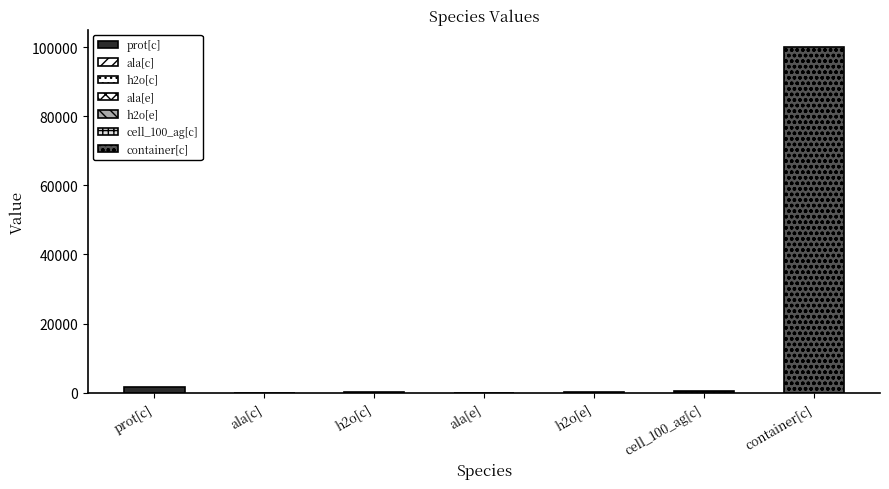

What is the label of the 6th bar from the left?

cell_100_ag[c]